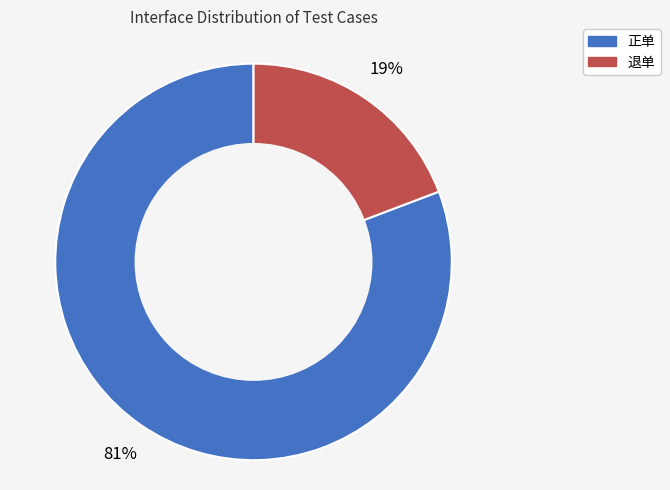

Combined, do 退单 and 正单 account for over 50%?

Yes